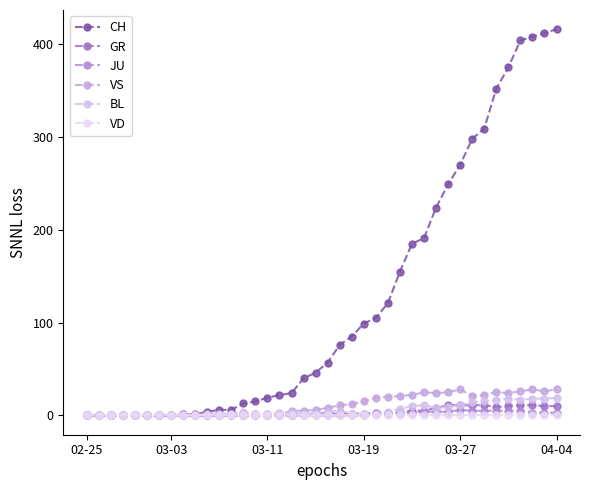

How many categories are shown in the chart?

40